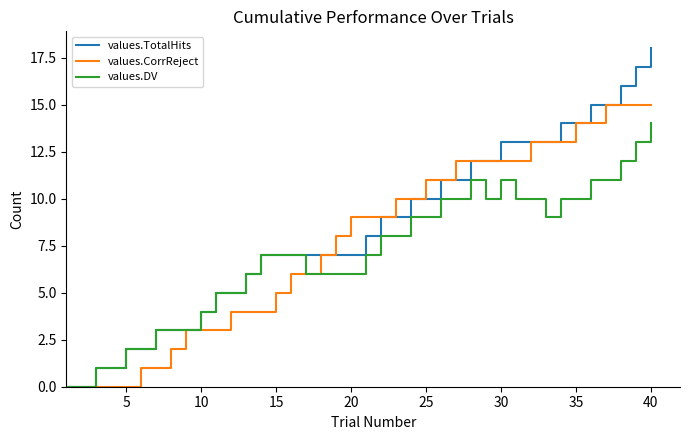

What is the average value of the values.TotalHits series?

8